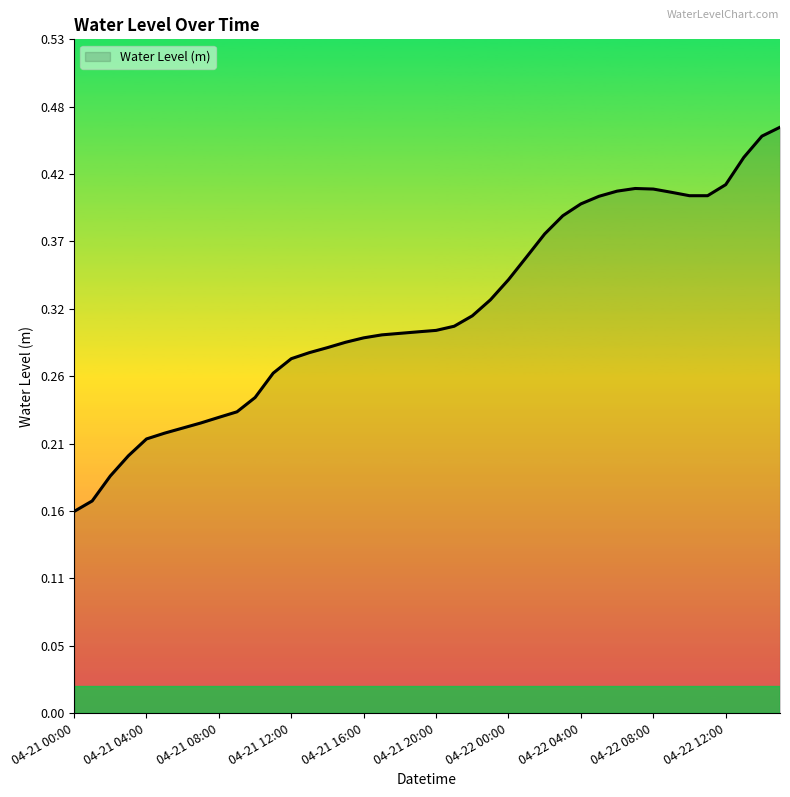

How many lines are shown in the chart?

1